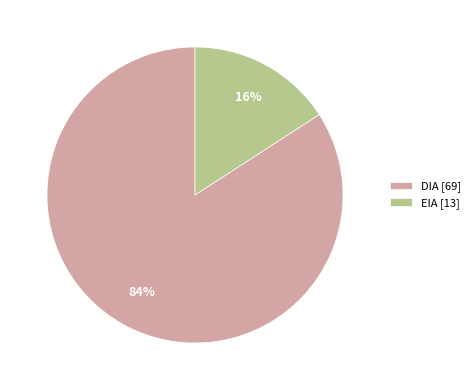

Which slice is the largest?

DIA